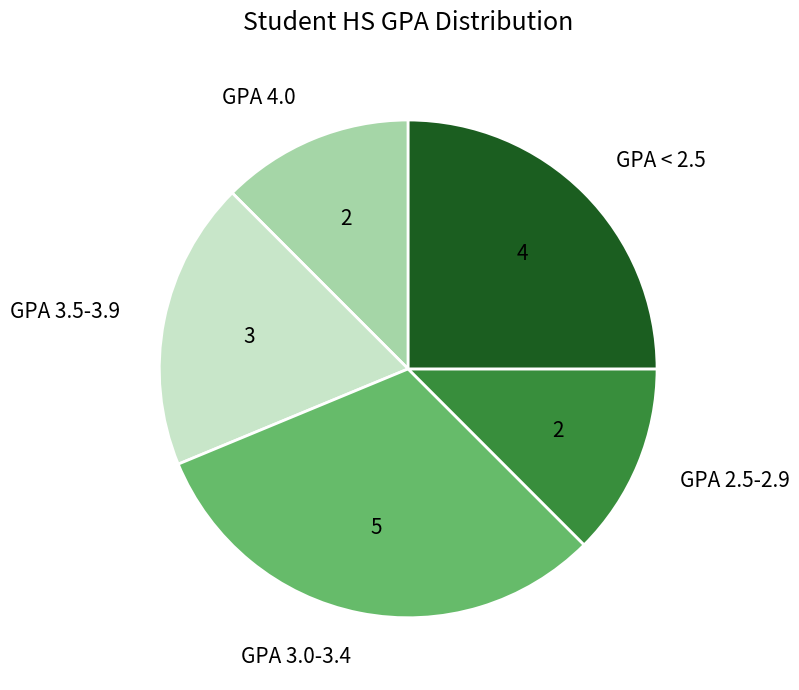

Is there any slice that represents more than half of the pie?

No